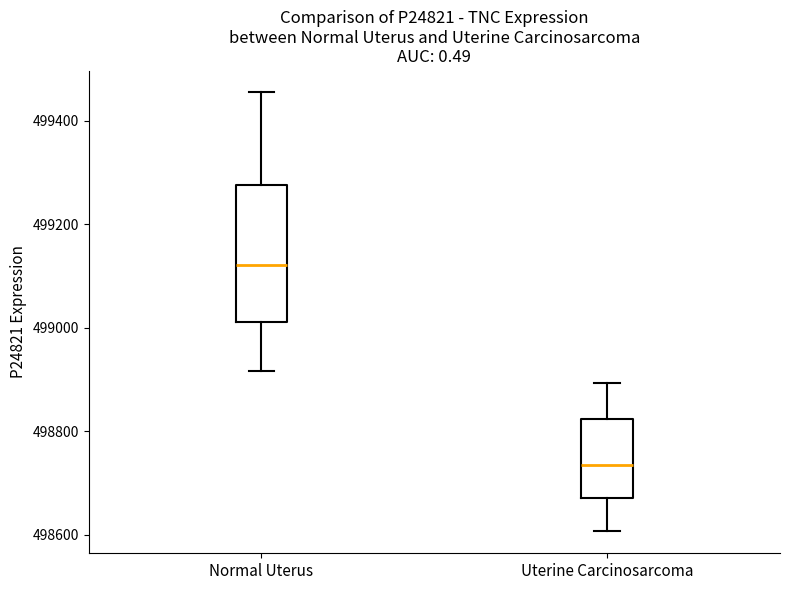

Comparing the boxes themselves (not the whiskers), which one is the tallest?

Normal Uterus